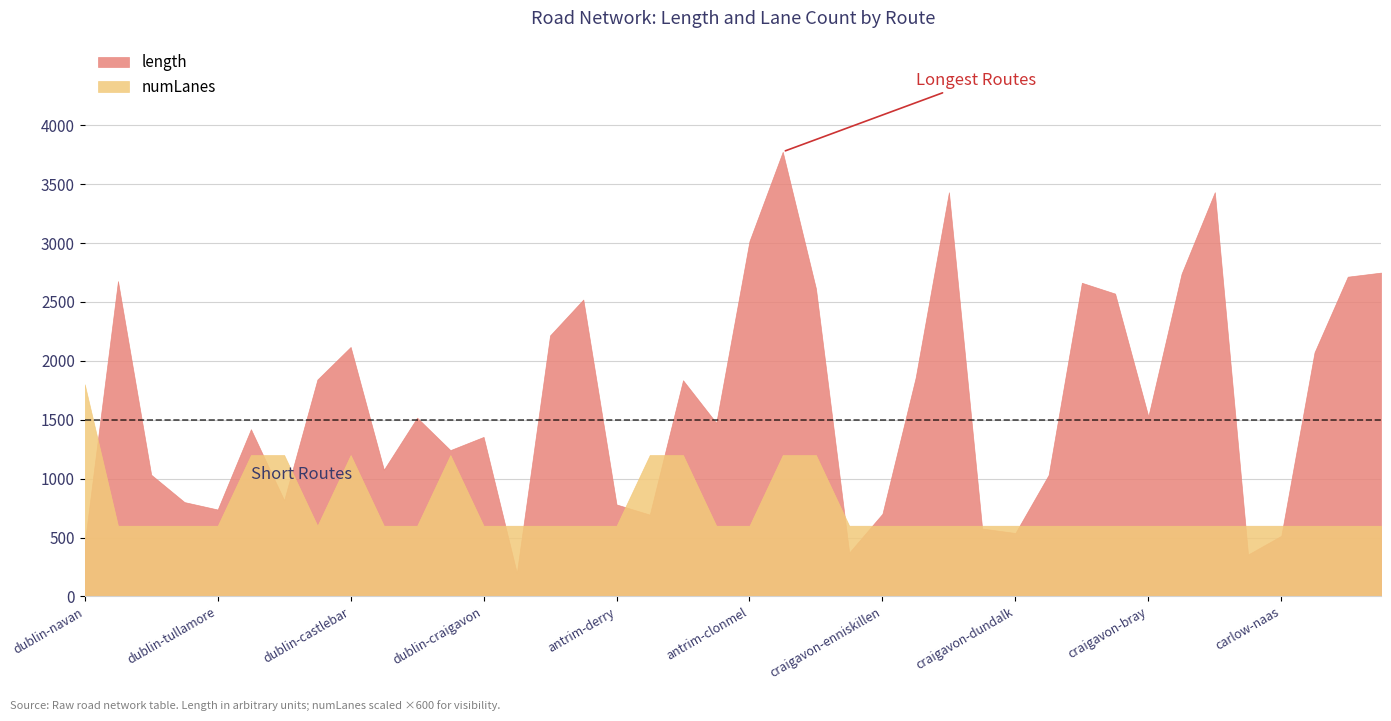

What is the difference between the highest and lowest values at craigavon-antrim?

355.0